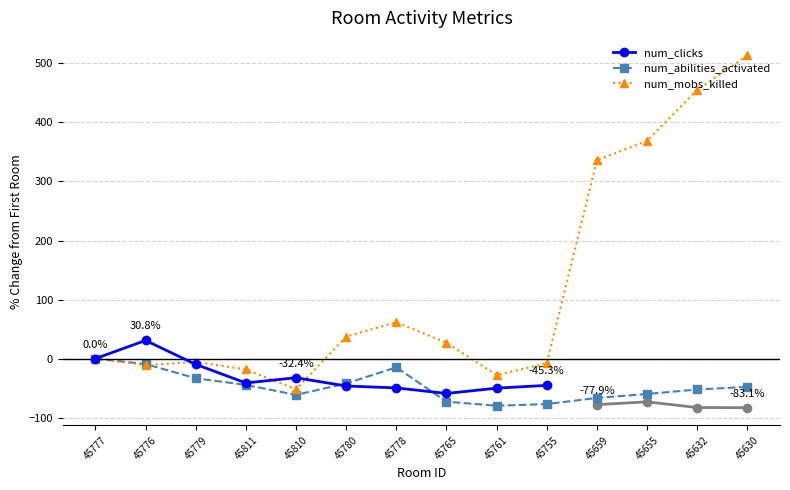

True or false: num_mobs_killed has a value of -41.4 at 45761.

False